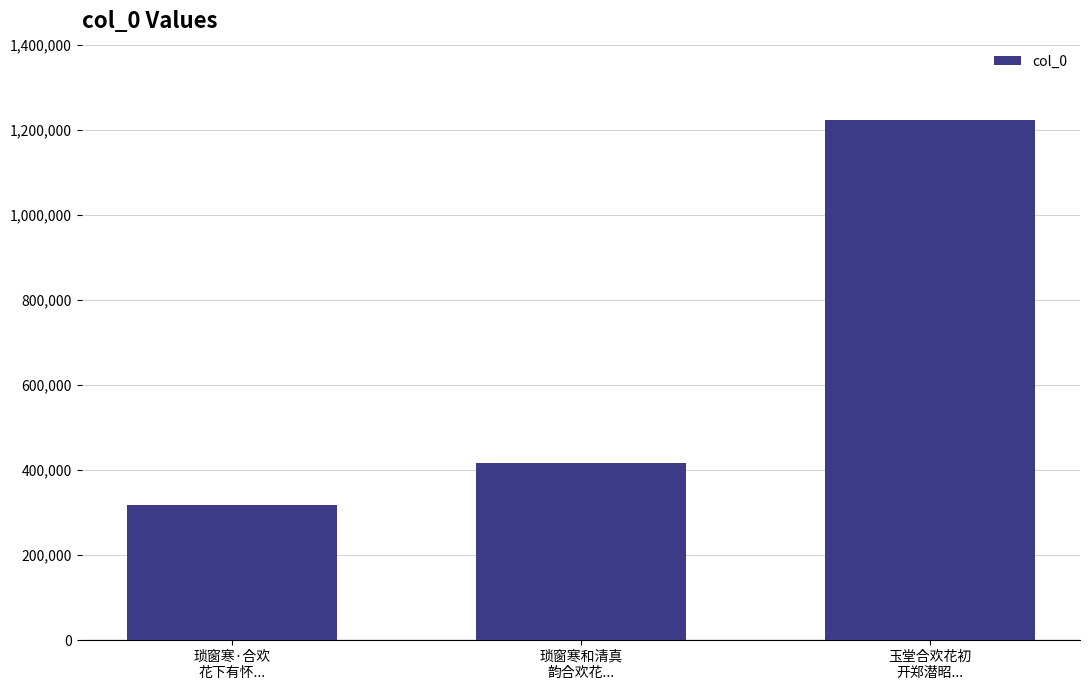

What is the sum of all values?

1957321